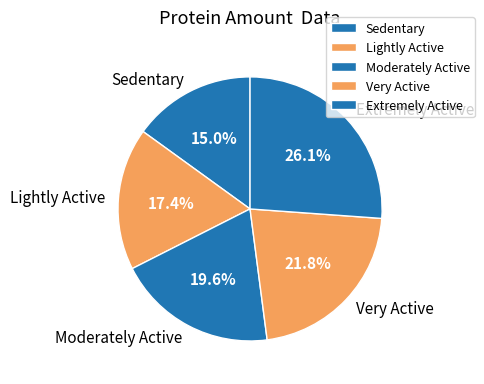

How many slices are in this pie chart?

5